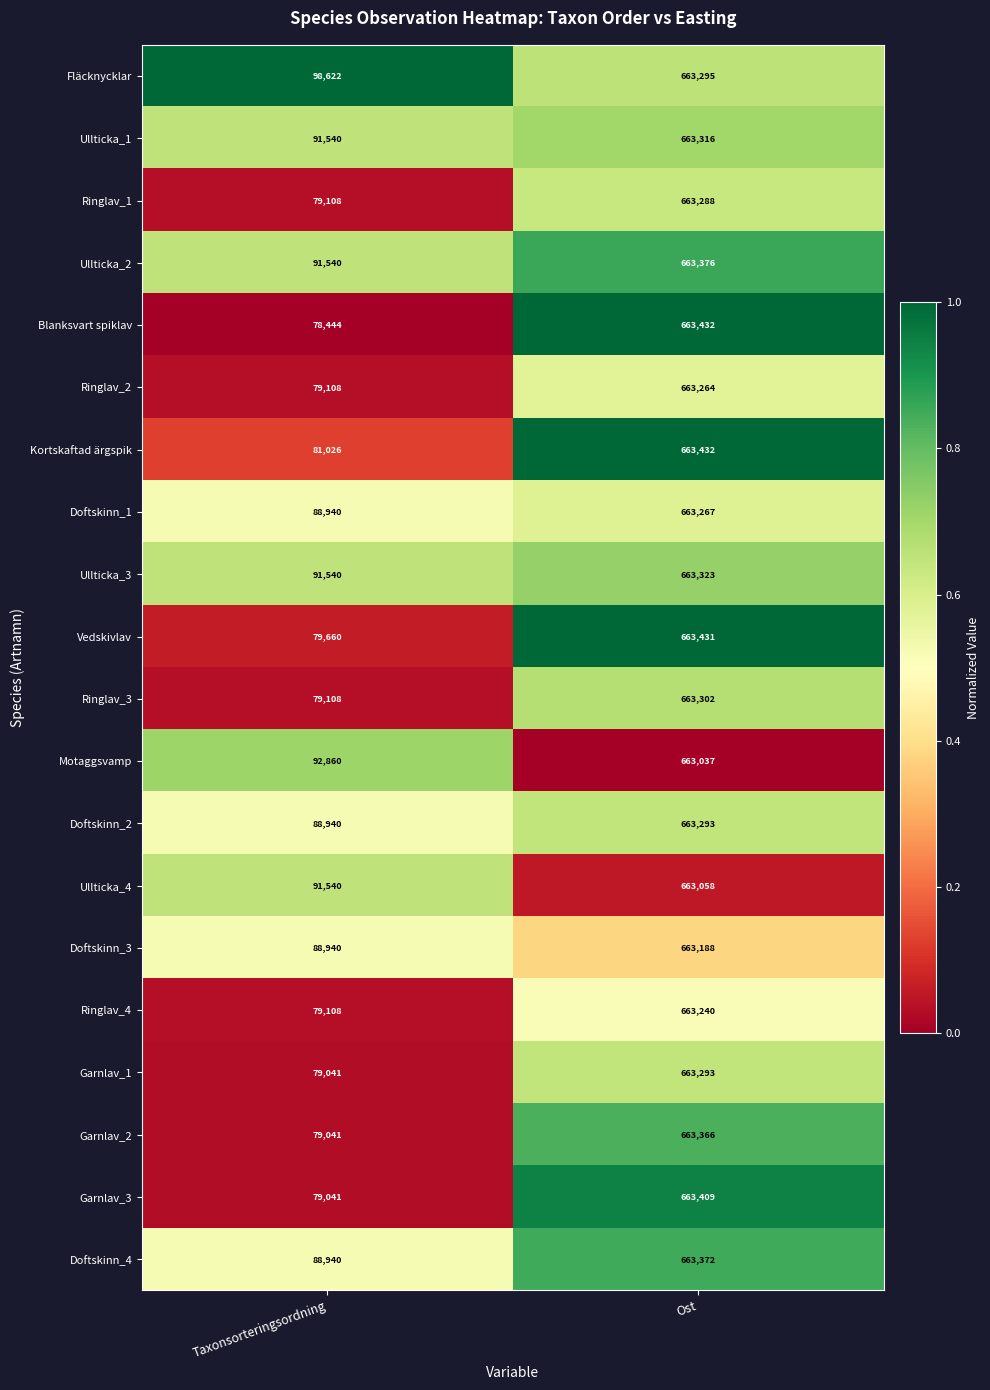

What is the maximum value shown in the chart?

663432